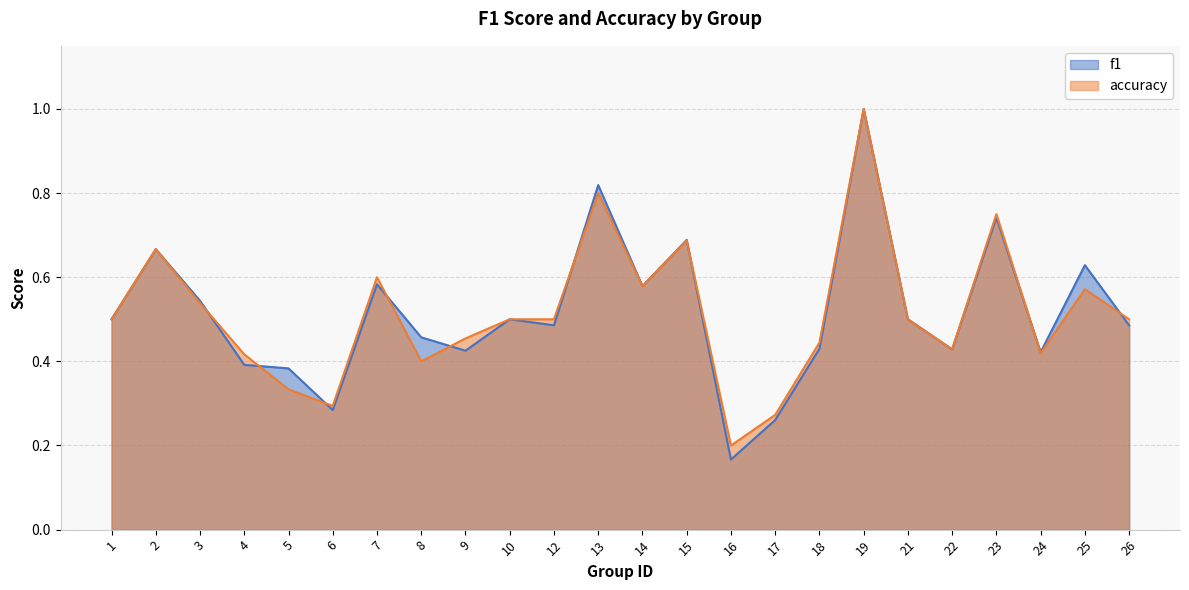

Where is the first local maximum for accuracy?

2